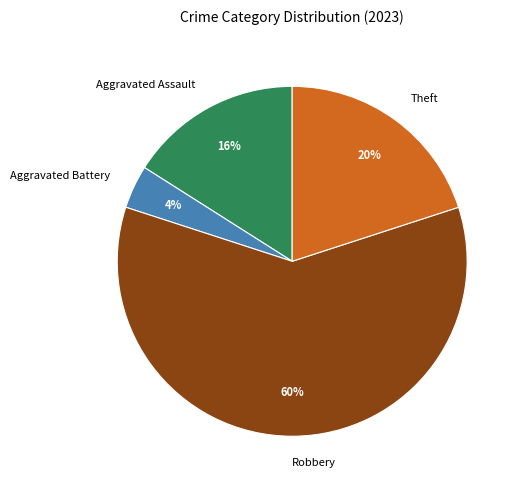

What is the majority slice?

Robbery